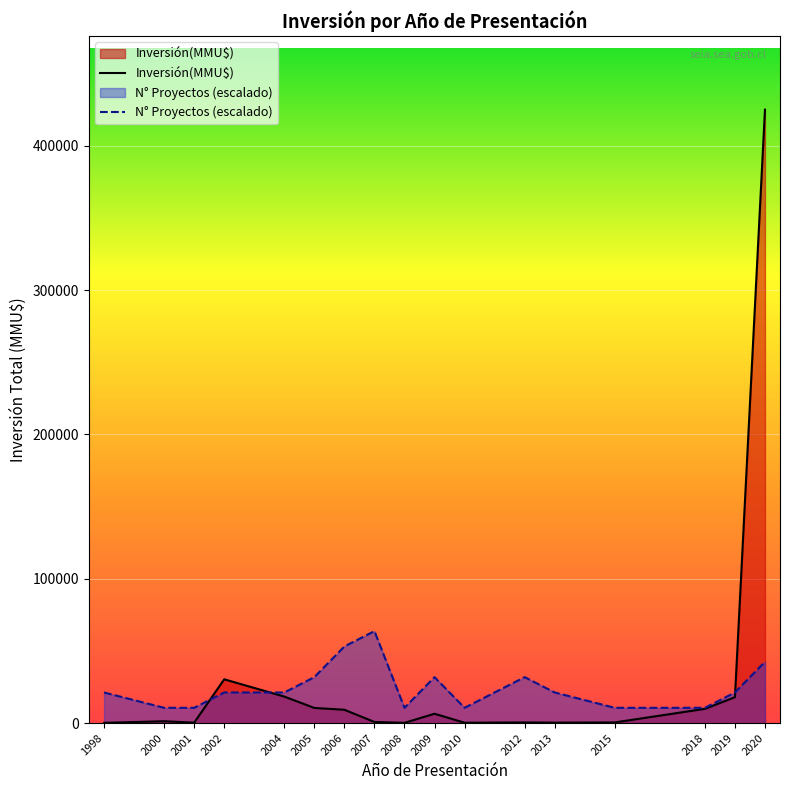

Count the number of categories in the chart.

17